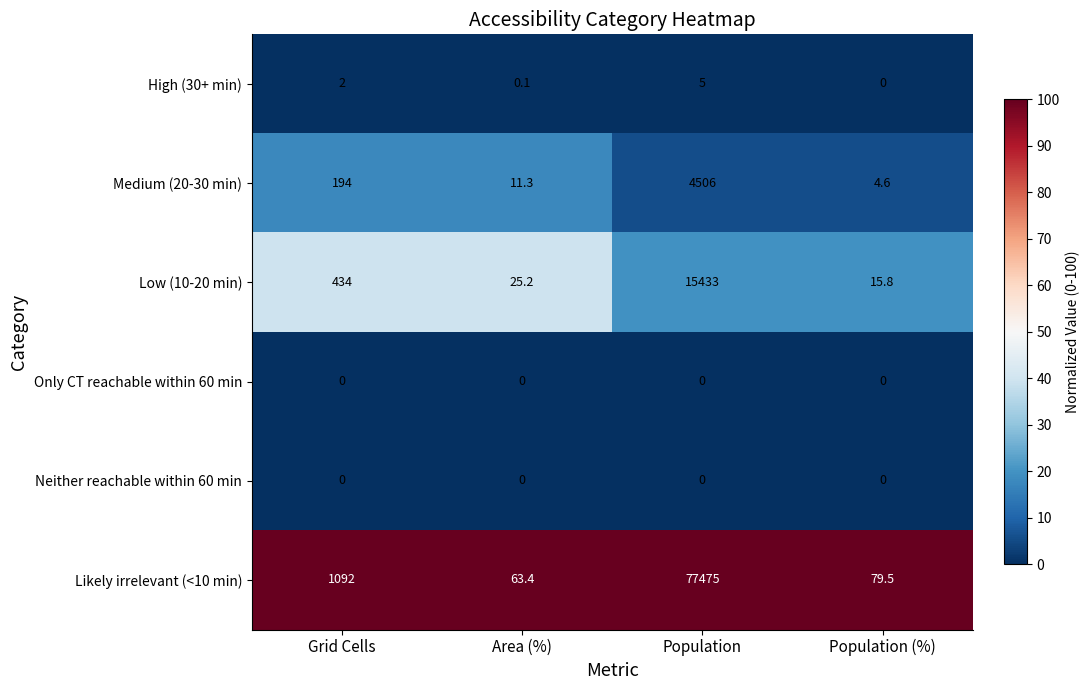

Between Population and Population (%), which series saw the biggest shift?

Likely irrelevant (<10 min)